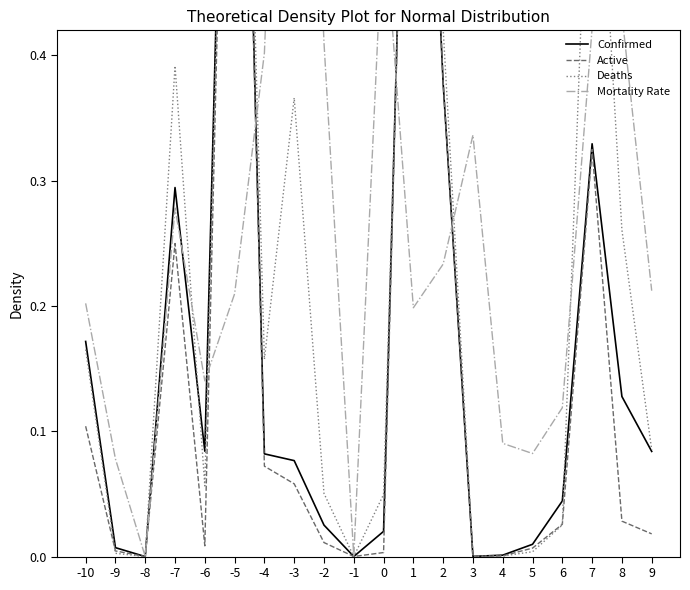

Reading left to right, what are all the values shown in this chart?

Confirmed: 0.2	0.0	0.0	0.3	0.1	1.0	0.1	0.1	0.0	0.0	0.0	0.9	0.4	0.0	0.0	0.0	0.0	0.3	0.1	0.1
Active: 0.1	0.0	0.0	0.2	0.0	1.0	0.1	0.1	0.0	0.0	0.0	0.9	0.4	0.0	0.0	0.0	0.0	0.3	0.0	0.0
Deaths: 0.2	0.0	0.0	0.4	0.1	1.0	0.2	0.4	0.1	0.0	0.0	0.8	0.4	0.0	0.0	0.0	0.0	0.7	0.3	0.1
Mortality Rate: 0.2	0.1	0.0	0.3	0.1	0.2	0.4	1.0	0.4	0.0	0.5	0.2	0.2	0.3	0.1	0.1	0.1	0.4	0.4	0.2